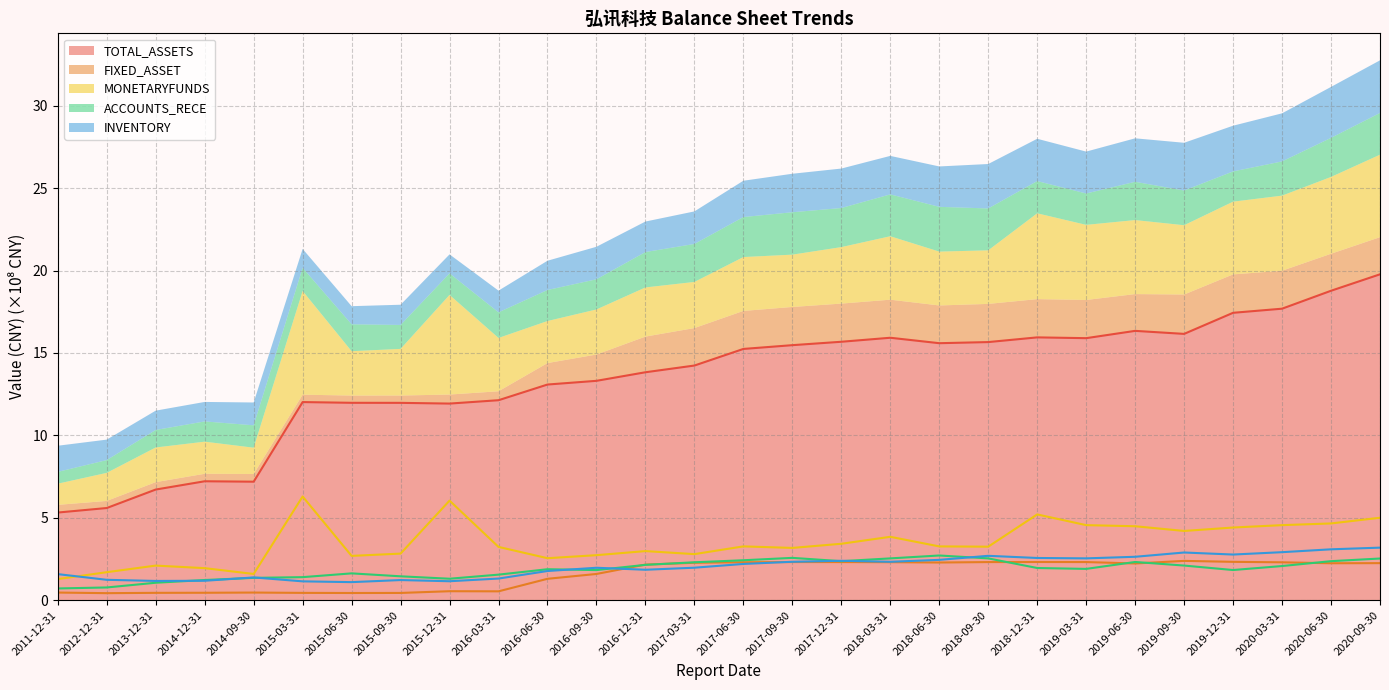

Reading right to left, extract all data points from this chart.

TOTAL_ASSETS: 19.8	18.8	17.7	17.4	16.2	16.3	15.9	15.9	15.7	15.6	15.9	15.7	15.5	15.2	14.2	13.8	13.3	13.1	12.1	11.9	12.0	12.0	12.0	7.2	7.2	6.7	5.6	5.3
FIXED_ASSET: 2.3	2.2	2.3	2.3	2.4	2.2	2.3	2.3	2.3	2.3	2.3	2.3	2.3	2.3	2.3	2.2	1.6	1.3	0.5	0.5	0.4	0.4	0.4	0.5	0.5	0.4	0.4	0.5
MONETARYFUNDS: 5.0	4.7	4.6	4.4	4.2	4.5	4.6	5.2	3.3	3.3	3.8	3.4	3.2	3.3	2.8	3.0	2.7	2.6	3.2	6.0	2.8	2.7	6.3	1.6	1.9	2.1	1.7	1.3
ACCOUNTS_RECE: 2.5	2.4	2.1	1.8	2.1	2.3	1.9	2.0	2.5	2.7	2.5	2.4	2.6	2.4	2.3	2.1	1.8	1.9	1.6	1.3	1.5	1.6	1.4	1.4	1.2	1.1	0.8	0.7
INVENTORY: 3.2	3.1	2.9	2.8	2.9	2.6	2.5	2.6	2.7	2.5	2.3	2.4	2.3	2.2	2.0	1.9	2.0	1.8	1.3	1.2	1.2	1.1	1.1	1.4	1.2	1.2	1.2	1.6